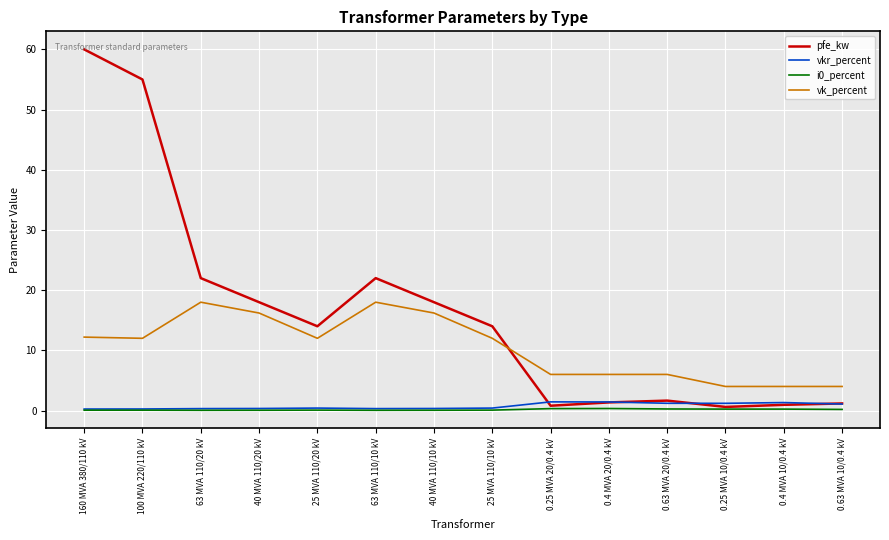

The value of vk_percent at 40 MVA 110/10 kV is 16.2. True or false?

True